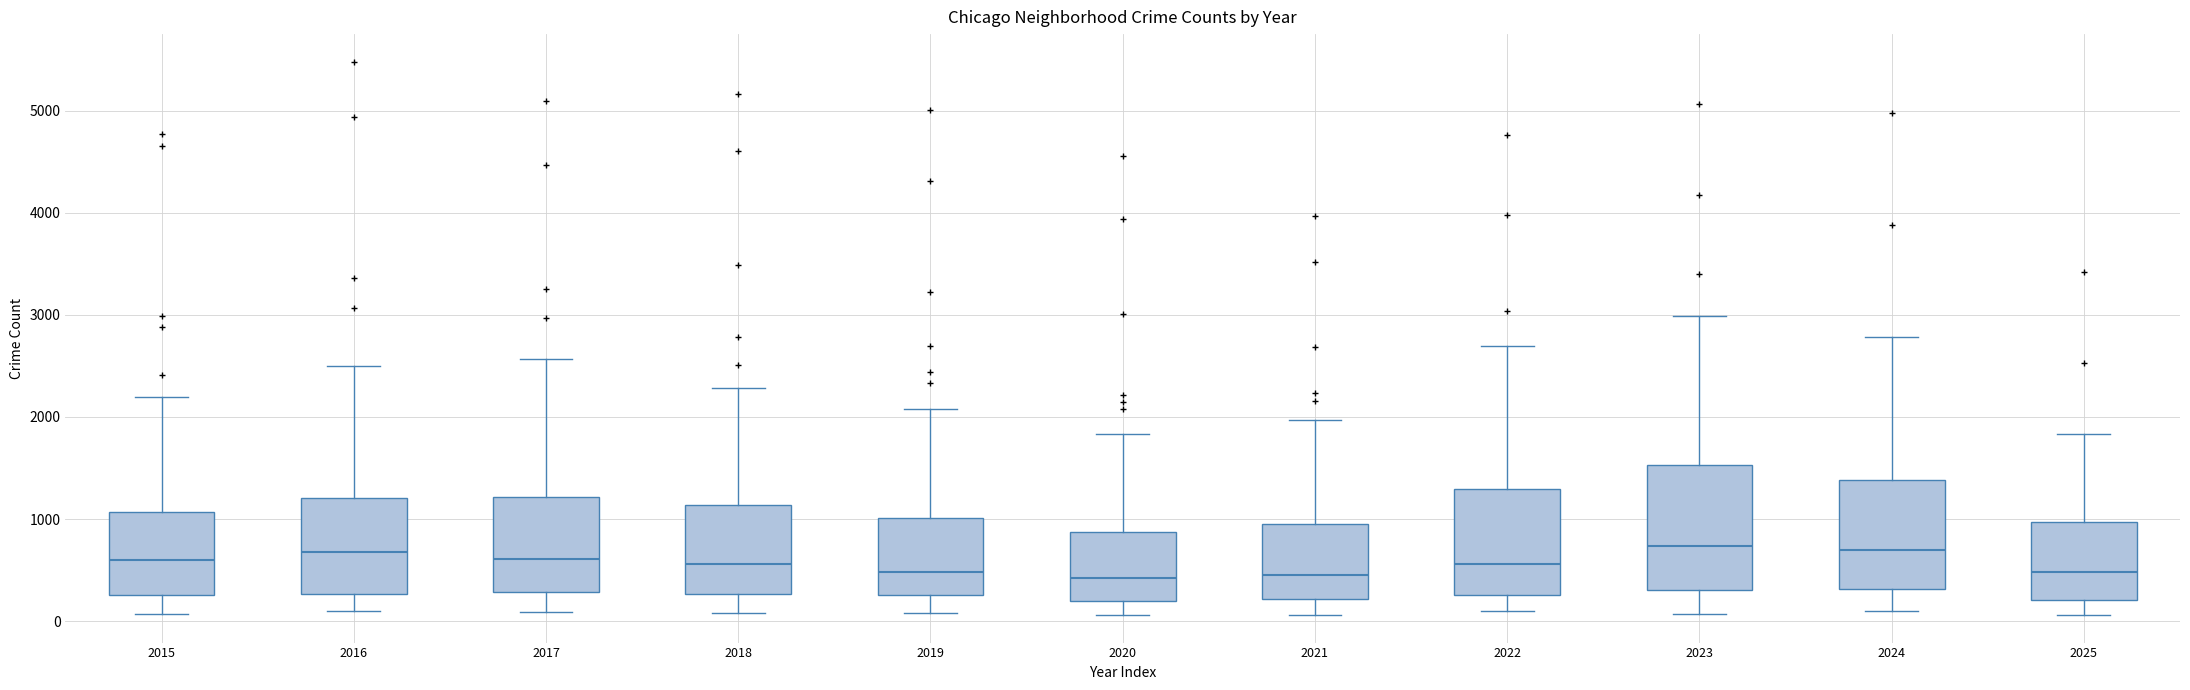

Reading left to right, read every box against the y-axis: the position of its median line, the range the box covers, and the ends of its whiskers. The values are not printed on the chart, so give them approximately, as read against the axis.

2015: median 600, box 300 to 1100, whiskers 100 to 2200
2016: median 700, box 300 to 1200, whiskers 100 to 2500
2017: median 600, box 300 to 1200, whiskers 100 to 2600
2018: median 600, box 300 to 1100, whiskers 100 to 2300
2019: median 500, box 300 to 1000, whiskers 100 to 2100
2020: median 400, box 200 to 900, whiskers 100 to 1800
2021: median 500, box 200 to 900, whiskers 100 to 2000
2022: median 600, box 300 to 1300, whiskers 100 to 2700
2023: median 700, box 300 to 1500, whiskers 100 to 3000
2024: median 700, box 300 to 1400, whiskers 100 to 2800
2025: median 500, box 200 to 1000, whiskers 100 to 1800